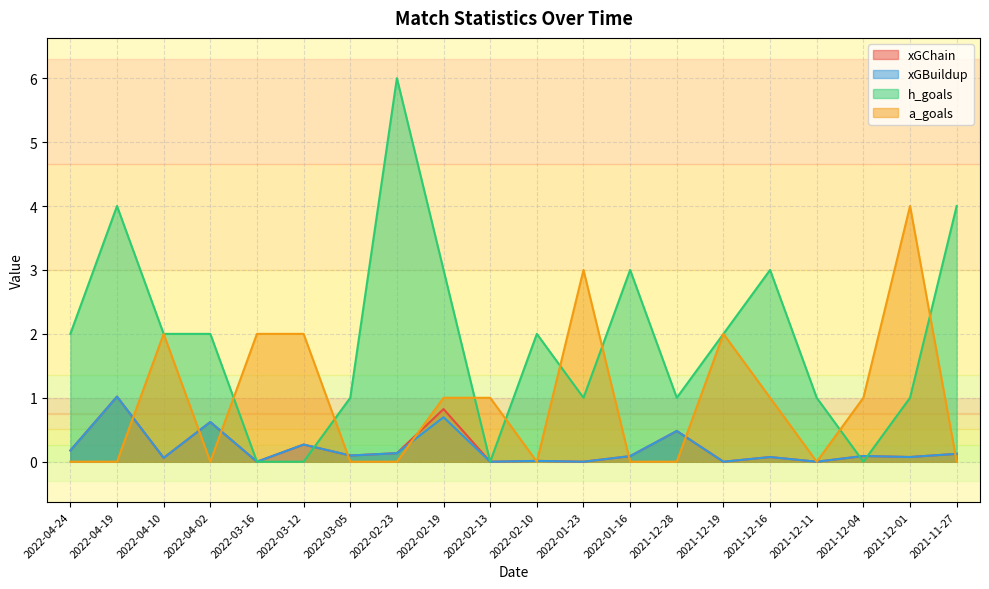

How many data points in a_goals are less than 1?

10